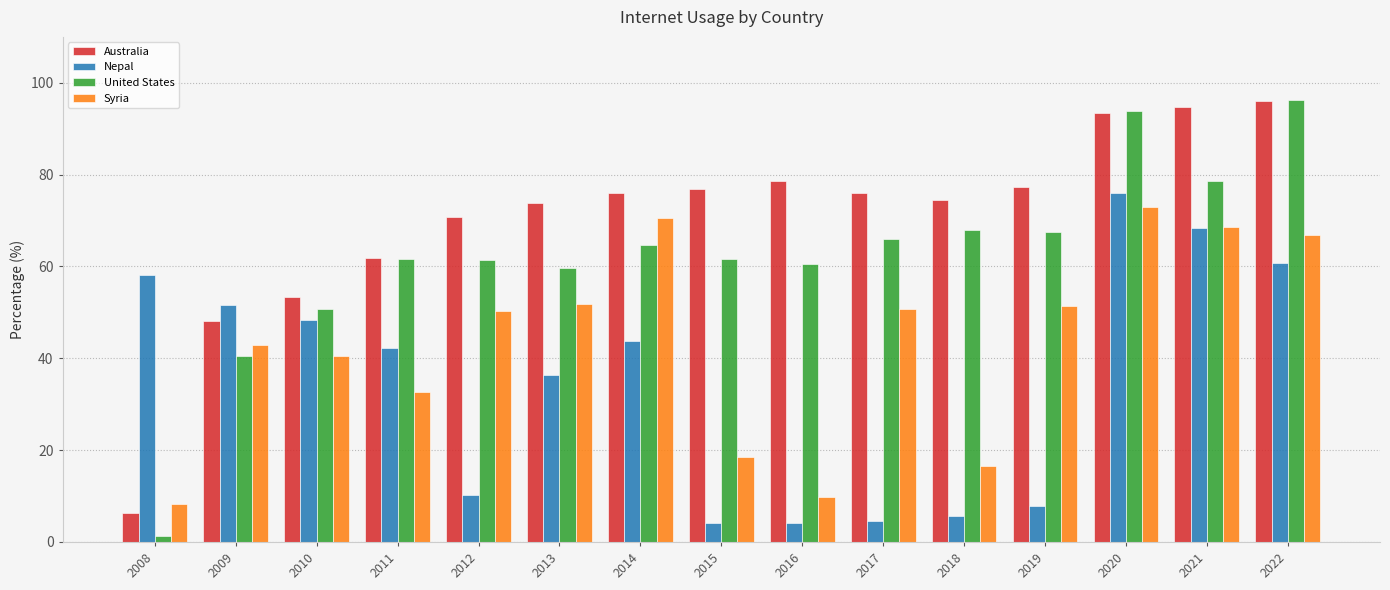

What is the difference between the highest and lowest values at 2021?

26.3